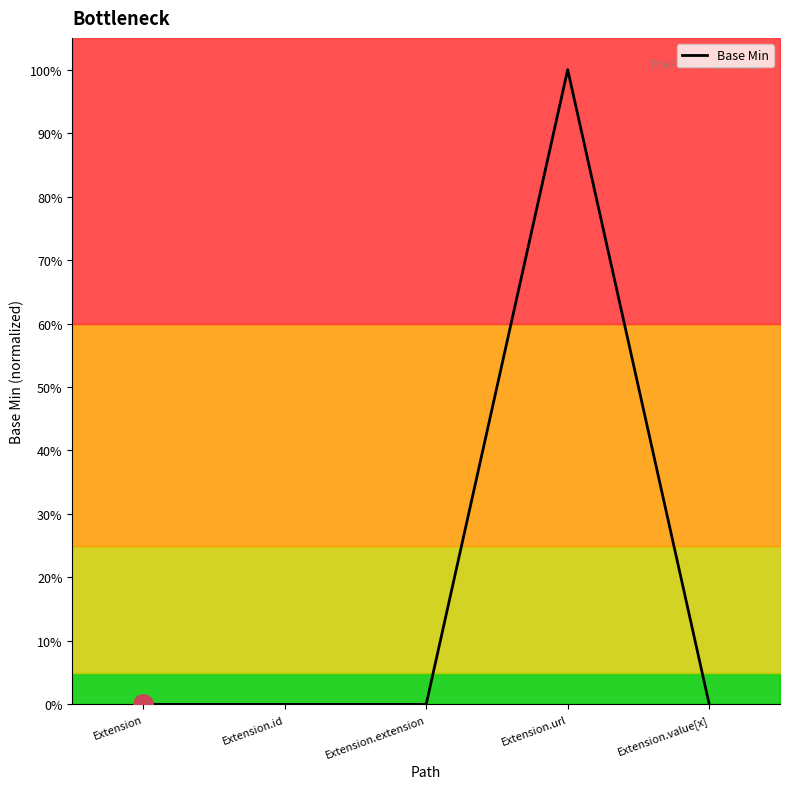

Which category has the highest value across all series?

Extension.url